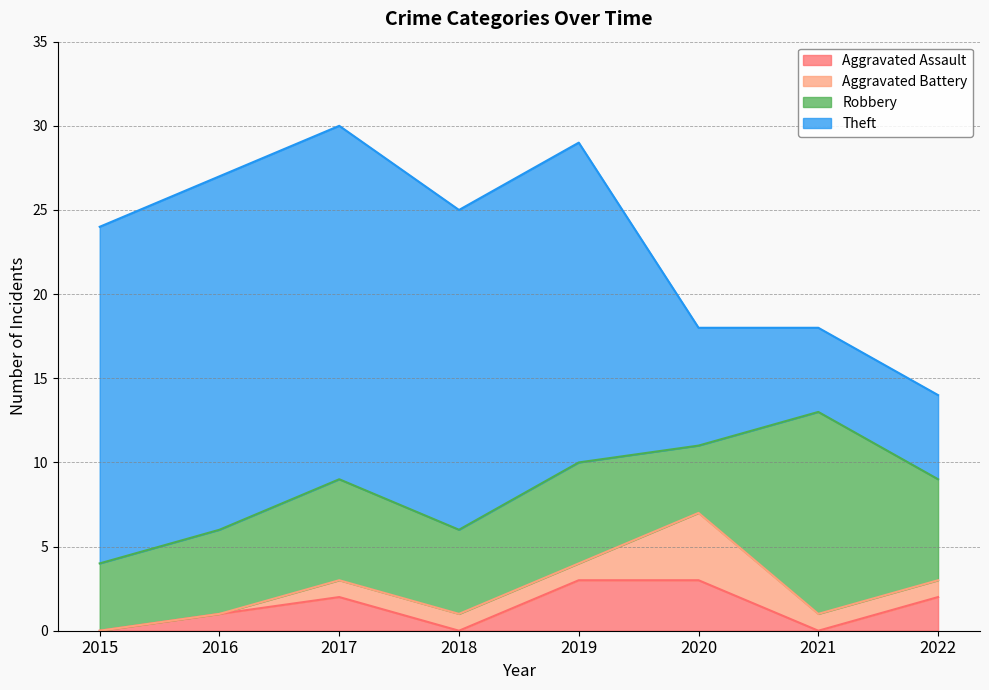

What is the sum of all Theft values?

117